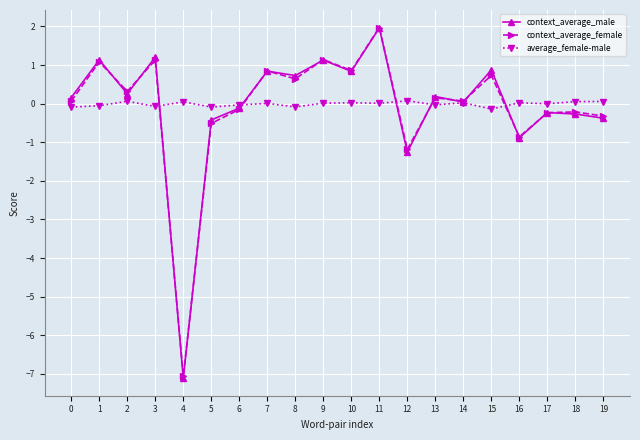

Which series has the widest spread of values?

context_average_male